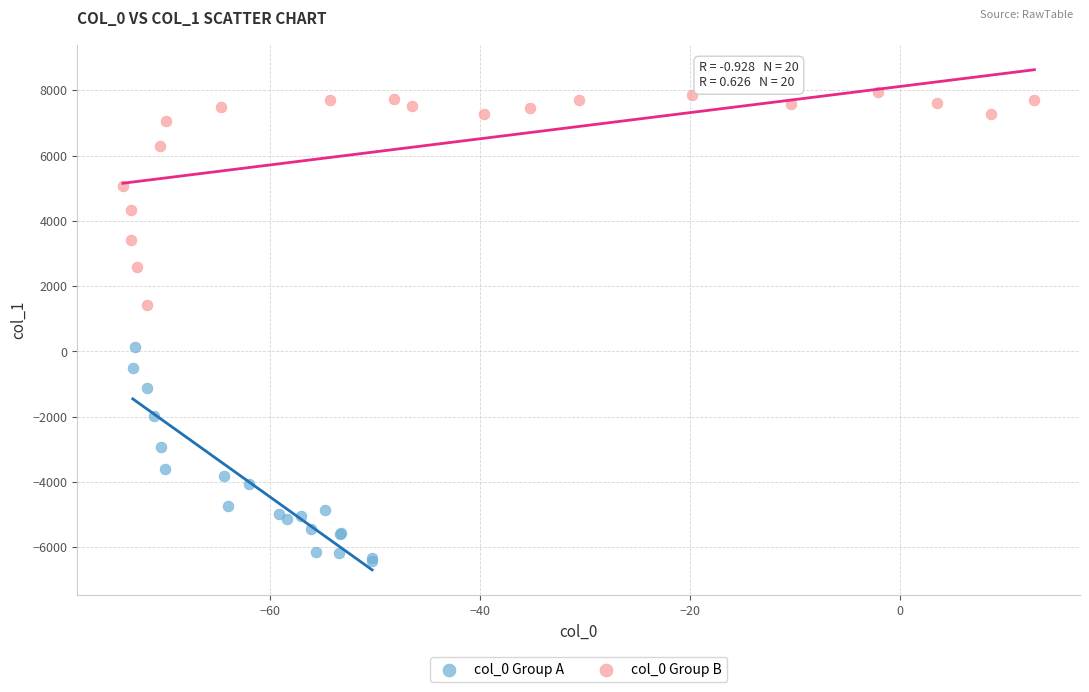

Which series contains the highest Y value?

col_0 Group B